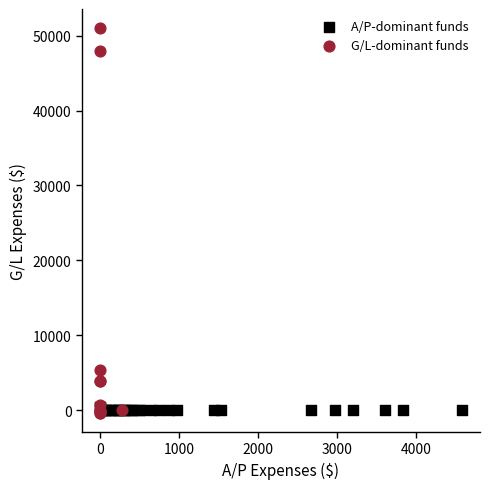

Which series reaches the maximum Y coordinate?

G/L-dominant funds